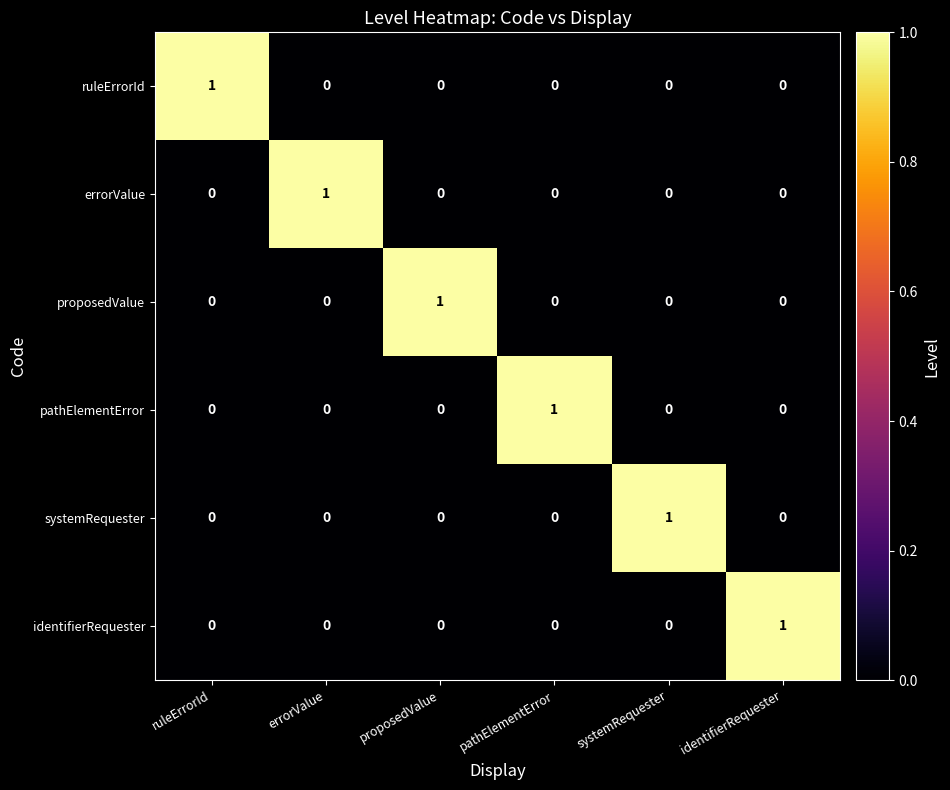

What is the spread (max minus min) of values at proposedValue?

1